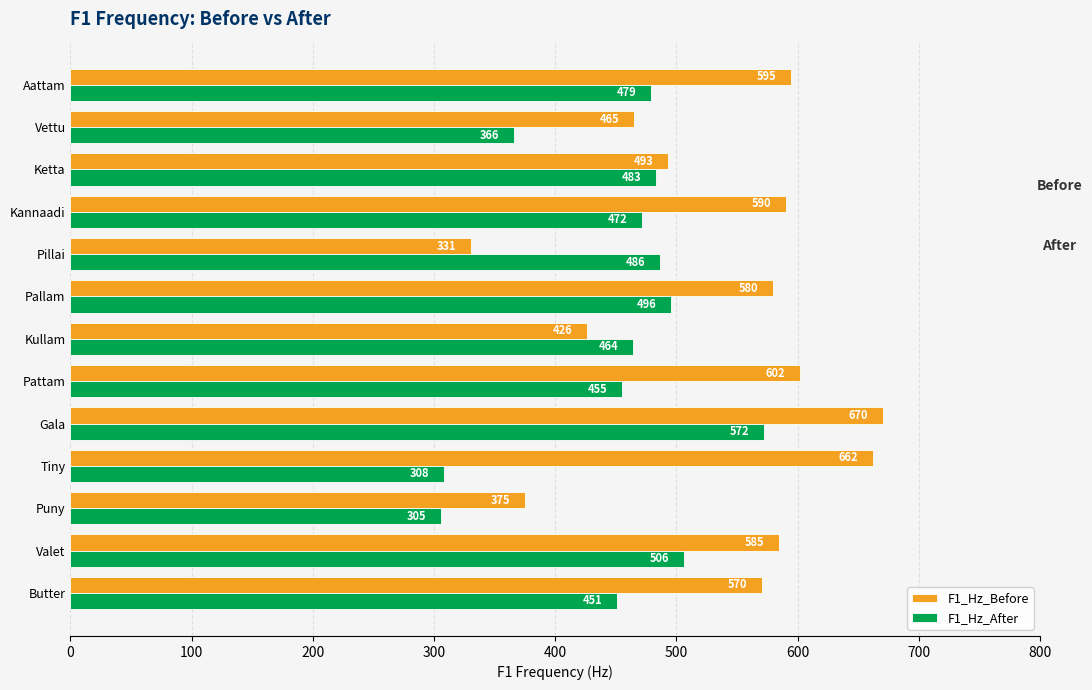

What is the lowest value of the F1_Hz_After series?

305.4